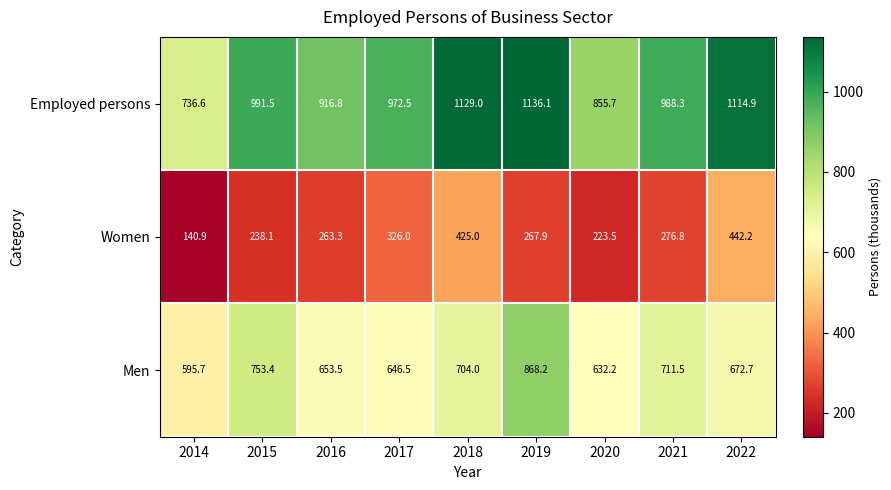

What is the approximate value of Women at 2020?

223.5